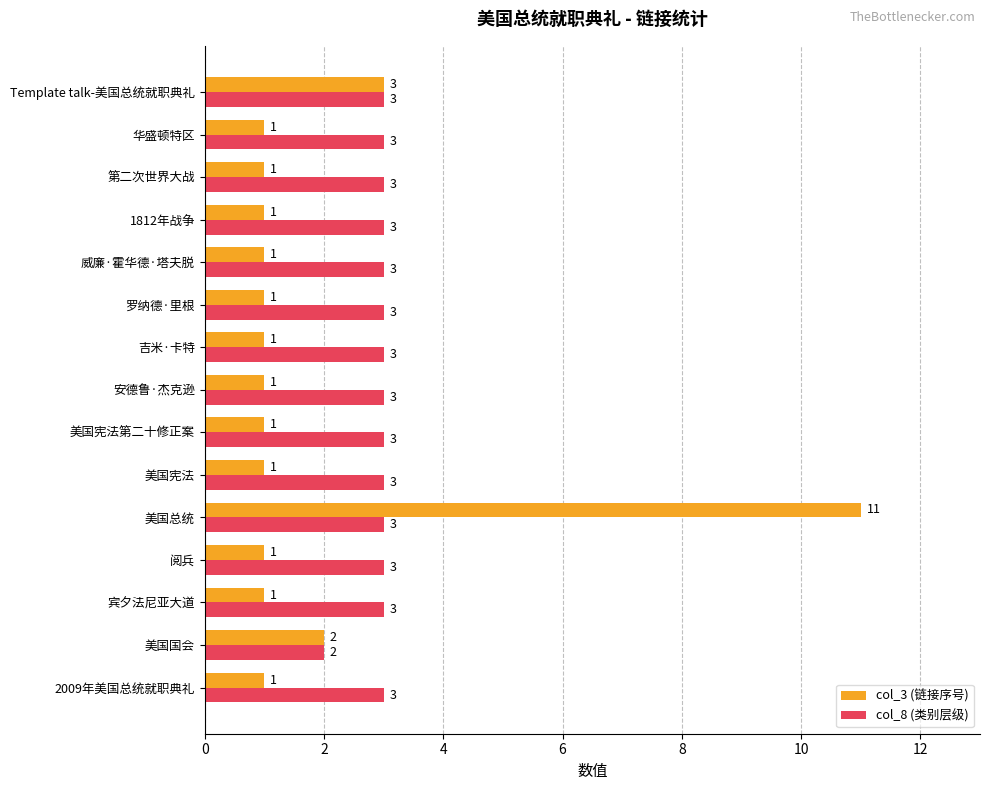

Is it true that col_3 (链接序号) equals 0 at 2009年美国总统就职典礼?

False